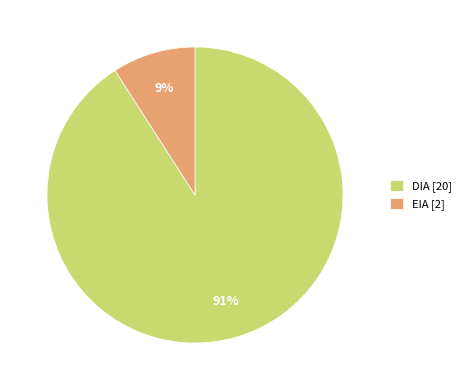

What is the smallest slice in the pie chart?

EIA